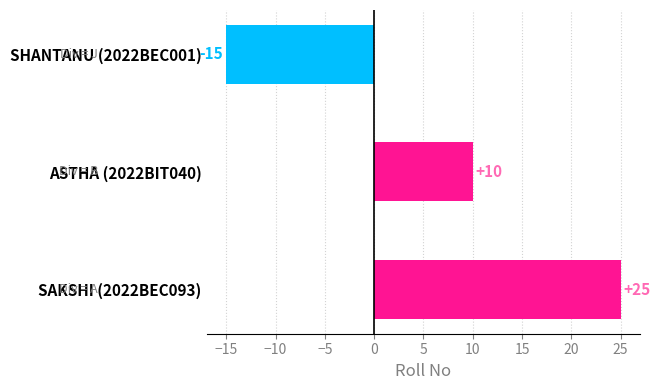

Where is the data nearest to the value 5?

ASTHA (2022BIT040)